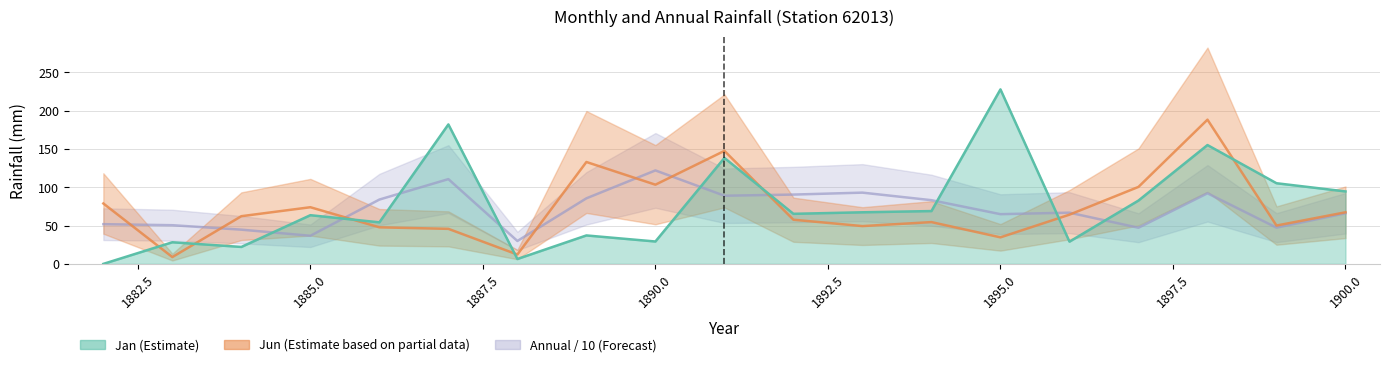

True or false: Jan and Annual intersect in this chart.

True